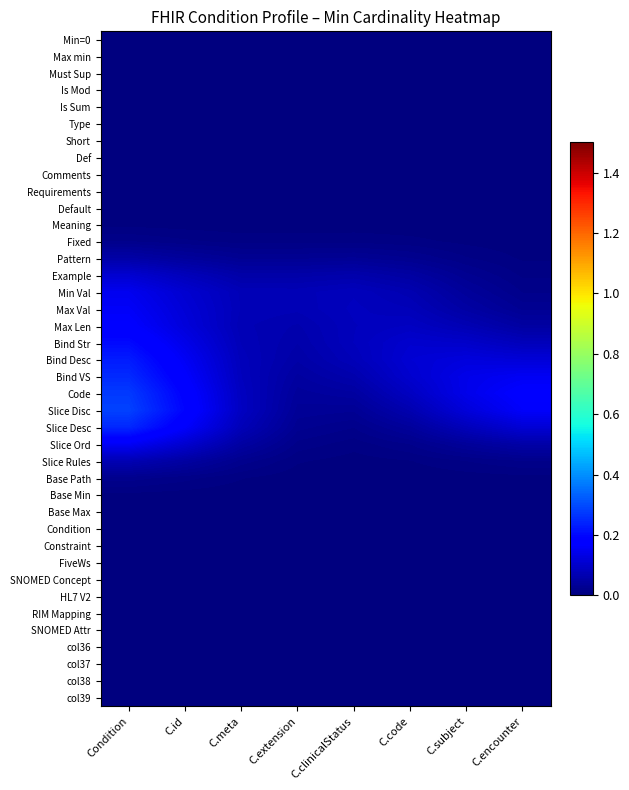

Reading left to right, extract all data points from this chart.

Min=0: Condition=0.0	C.id=0.0	C.meta=0.0	C.extension=0.0	C.clinicalStatus=0.0	C.code=0.0	C.subject=0.0	C.encounter=0.0
Max min: Condition=0.0	C.id=0.0	C.meta=0.0	C.extension=0.0	C.clinicalStatus=0.0	C.code=0.0	C.subject=0.0	C.encounter=0.0
Must Sup: Condition=0.0	C.id=0.0	C.meta=0.0	C.extension=0.0	C.clinicalStatus=0.0	C.code=0.0	C.subject=0.0	C.encounter=0.0
Is Mod: Condition=0.0	C.id=0.0	C.meta=0.0	C.extension=0.0	C.clinicalStatus=0.0	C.code=0.0	C.subject=0.0	C.encounter=0.0
Is Sum: Condition=0.0	C.id=0.0	C.meta=0.0	C.extension=0.0	C.clinicalStatus=0.0	C.code=0.0	C.subject=0.0	C.encounter=0.0
Type: Condition=0.0	C.id=0.0	C.meta=0.0	C.extension=0.0	C.clinicalStatus=0.0	C.code=0.0	C.subject=0.0	C.encounter=0.0
Short: Condition=0.0	C.id=0.0	C.meta=0.0	C.extension=0.0	C.clinicalStatus=0.0	C.code=0.0	C.subject=0.0	C.encounter=0.0
Def: Condition=0.0	C.id=0.0	C.meta=0.0	C.extension=0.0	C.clinicalStatus=0.0	C.code=0.0	C.subject=0.0	C.encounter=0.0
Comments: Condition=0.0	C.id=0.0	C.meta=0.0	C.extension=0.0	C.clinicalStatus=0.0	C.code=0.0	C.subject=0.0	C.encounter=0.0
Requirements: Condition=0.0	C.id=0.0	C.meta=0.0	C.extension=0.0	C.clinicalStatus=0.0	C.code=0.0	C.subject=0.0	C.encounter=0.0
Default: Condition=0.0	C.id=0.0	C.meta=0.0	C.extension=0.0	C.clinicalStatus=0.0	C.code=0.0	C.subject=0.0	C.encounter=0.0
Meaning: Condition=0.0	C.id=0.0	C.meta=0.0	C.extension=0.0	C.clinicalStatus=0.0	C.code=0.0	C.subject=0.0	C.encounter=0.0
Fixed: Condition=0.0	C.id=0.0	C.meta=0.0	C.extension=0.0	C.clinicalStatus=0.0	C.code=0.0	C.subject=0.0	C.encounter=0.0
Pattern: Condition=0.1	C.id=0.0	C.meta=0.0	C.extension=0.0	C.clinicalStatus=0.0	C.code=0.0	C.subject=0.0	C.encounter=0.0
Example: Condition=0.1	C.id=0.1	C.meta=0.1	C.extension=0.1	C.clinicalStatus=0.1	C.code=0.0	C.subject=0.0	C.encounter=0.0
Min Val: Condition=0.1	C.id=0.1	C.meta=0.1	C.extension=0.1	C.clinicalStatus=0.1	C.code=0.1	C.subject=0.0	C.encounter=0.0
Max Val: Condition=0.2	C.id=0.1	C.meta=0.1	C.extension=0.1	C.clinicalStatus=0.1	C.code=0.1	C.subject=0.0	C.encounter=0.0
Max Len: Condition=0.2	C.id=0.1	C.meta=0.1	C.extension=0.1	C.clinicalStatus=0.1	C.code=0.1	C.subject=0.1	C.encounter=0.0
Bind Str: Condition=0.2	C.id=0.1	C.meta=0.1	C.extension=0.1	C.clinicalStatus=0.1	C.code=0.1	C.subject=0.1	C.encounter=0.1
Bind Desc: Condition=0.2	C.id=0.2	C.meta=0.1	C.extension=0.1	C.clinicalStatus=0.1	C.code=0.1	C.subject=0.1	C.encounter=0.1
Bind VS: Condition=0.2	C.id=0.2	C.meta=0.1	C.extension=0.0	C.clinicalStatus=0.1	C.code=0.1	C.subject=0.1	C.encounter=0.2
Code: Condition=0.3	C.id=0.2	C.meta=0.1	C.extension=0.0	C.clinicalStatus=0.0	C.code=0.1	C.subject=0.1	C.encounter=0.2
Slice Disc: Condition=0.3	C.id=0.2	C.meta=0.1	C.extension=0.0	C.clinicalStatus=0.0	C.code=0.1	C.subject=0.1	C.encounter=0.2
Slice Desc: Condition=0.2	C.id=0.2	C.meta=0.1	C.extension=0.0	C.clinicalStatus=0.0	C.code=0.0	C.subject=0.1	C.encounter=0.1
Slice Ord: Condition=0.2	C.id=0.1	C.meta=0.0	C.extension=0.0	C.clinicalStatus=0.0	C.code=0.0	C.subject=0.0	C.encounter=0.1
Slice Rules: Condition=0.1	C.id=0.0	C.meta=0.0	C.extension=0.0	C.clinicalStatus=0.0	C.code=0.0	C.subject=0.0	C.encounter=0.0
Base Path: Condition=0.0	C.id=0.0	C.meta=0.0	C.extension=0.0	C.clinicalStatus=0.0	C.code=0.0	C.subject=0.0	C.encounter=0.0
Base Min: Condition=0.0	C.id=0.0	C.meta=0.0	C.extension=0.0	C.clinicalStatus=0.0	C.code=0.0	C.subject=0.0	C.encounter=0.0
Base Max: Condition=0.0	C.id=0.0	C.meta=0.0	C.extension=0.0	C.clinicalStatus=0.0	C.code=0.0	C.subject=0.0	C.encounter=0.0
Condition: Condition=0.0	C.id=0.0	C.meta=0.0	C.extension=0.0	C.clinicalStatus=0.0	C.code=0.0	C.subject=0.0	C.encounter=0.0
Constraint: Condition=0.0	C.id=0.0	C.meta=0.0	C.extension=0.0	C.clinicalStatus=0.0	C.code=0.0	C.subject=0.0	C.encounter=0.0
FiveWs: Condition=0.0	C.id=0.0	C.meta=0.0	C.extension=0.0	C.clinicalStatus=0.0	C.code=0.0	C.subject=0.0	C.encounter=0.0
SNOMED Concept: Condition=0.0	C.id=0.0	C.meta=0.0	C.extension=0.0	C.clinicalStatus=0.0	C.code=0.0	C.subject=0.0	C.encounter=0.0
HL7 V2: Condition=0.0	C.id=0.0	C.meta=0.0	C.extension=0.0	C.clinicalStatus=0.0	C.code=0.0	C.subject=0.0	C.encounter=0.0
RIM Mapping: Condition=0.0	C.id=0.0	C.meta=0.0	C.extension=0.0	C.clinicalStatus=0.0	C.code=0.0	C.subject=0.0	C.encounter=0.0
SNOMED Attr: Condition=0.0	C.id=0.0	C.meta=0.0	C.extension=0.0	C.clinicalStatus=0.0	C.code=0.0	C.subject=0.0	C.encounter=0.0
col36: Condition=0.0	C.id=0.0	C.meta=0.0	C.extension=0.0	C.clinicalStatus=0.0	C.code=0.0	C.subject=0.0	C.encounter=0.0
col37: Condition=0.0	C.id=0.0	C.meta=0.0	C.extension=0.0	C.clinicalStatus=0.0	C.code=0.0	C.subject=0.0	C.encounter=0.0
col38: Condition=0.0	C.id=0.0	C.meta=0.0	C.extension=0.0	C.clinicalStatus=0.0	C.code=0.0	C.subject=0.0	C.encounter=0.0
col39: Condition=0.0	C.id=0.0	C.meta=0.0	C.extension=0.0	C.clinicalStatus=0.0	C.code=0.0	C.subject=0.0	C.encounter=0.0